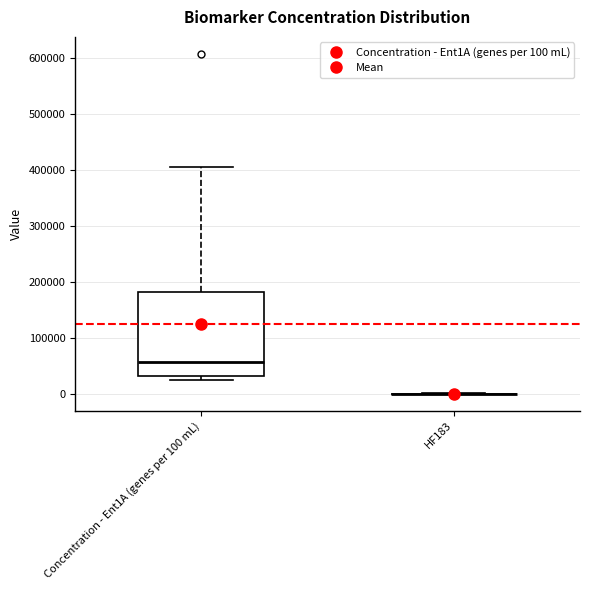

Comparing the boxes themselves (not the whiskers), which one is the tallest?

Concentration - Ent1A (genes per 100 mL)